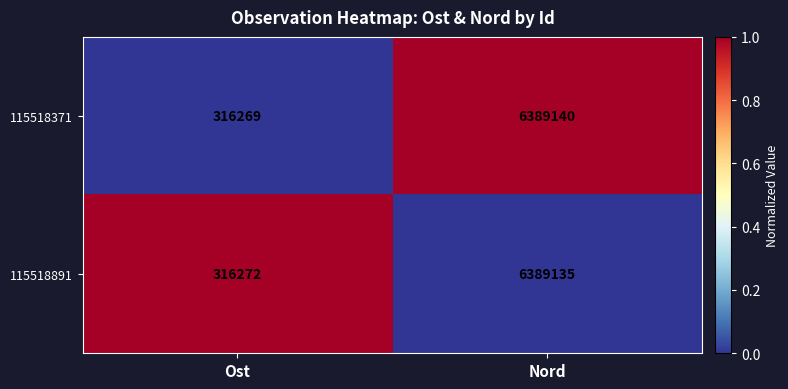

At which category is the sum across all series the highest?

Nord